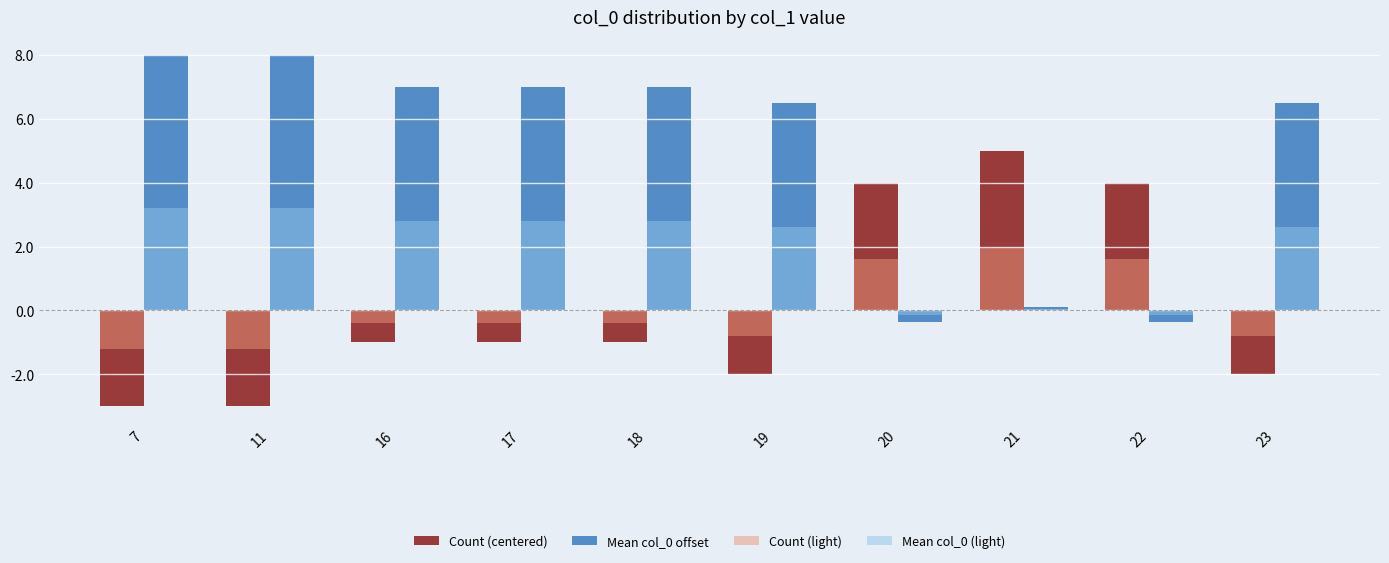

Is it true that Count (light) equals -1.2 at 11?

True